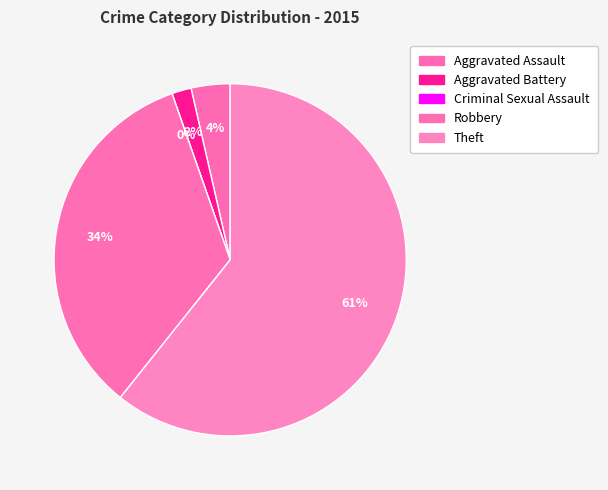

What is the change in value from Aggravated Battery to Criminal Sexual Assault?

-1